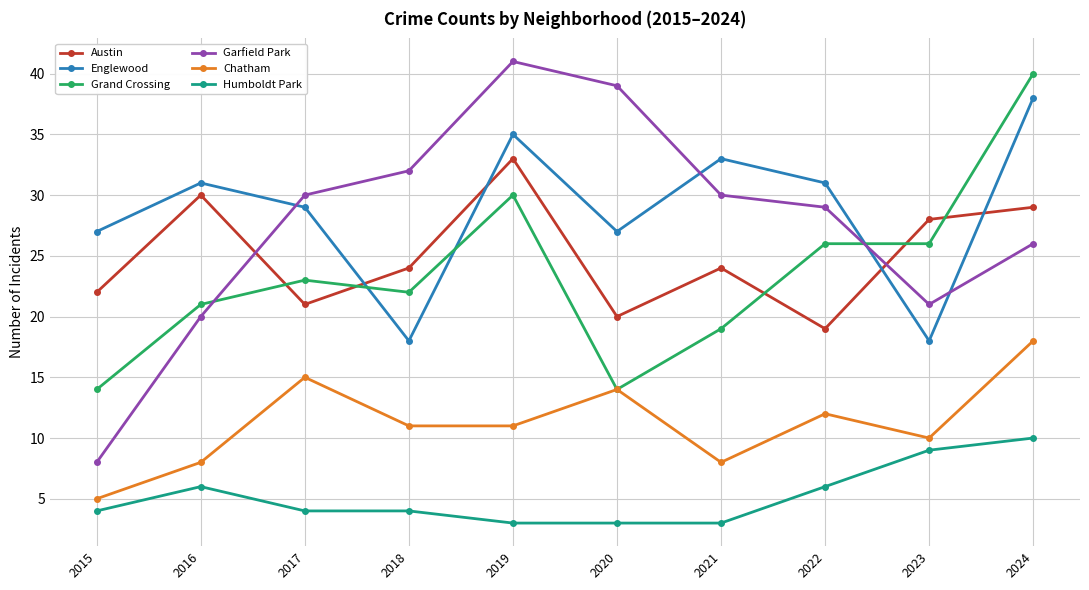

In Englewood, how many points are higher than both neighbors (excluding endpoints)?

3